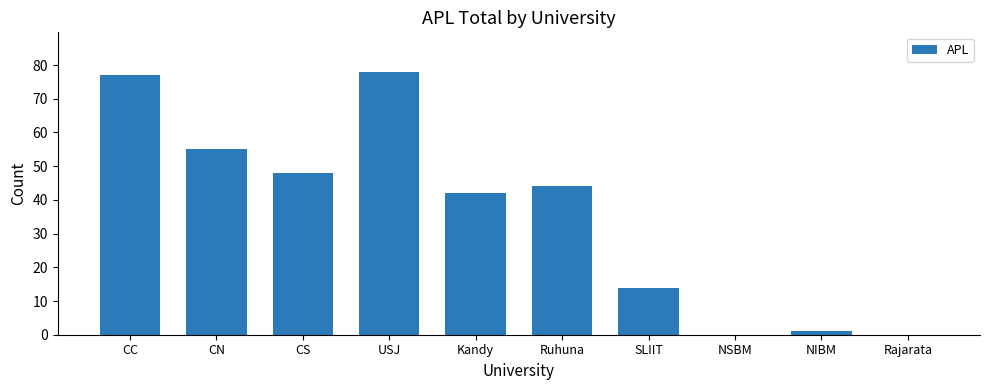

At which label does the data first exceed 44?

CC